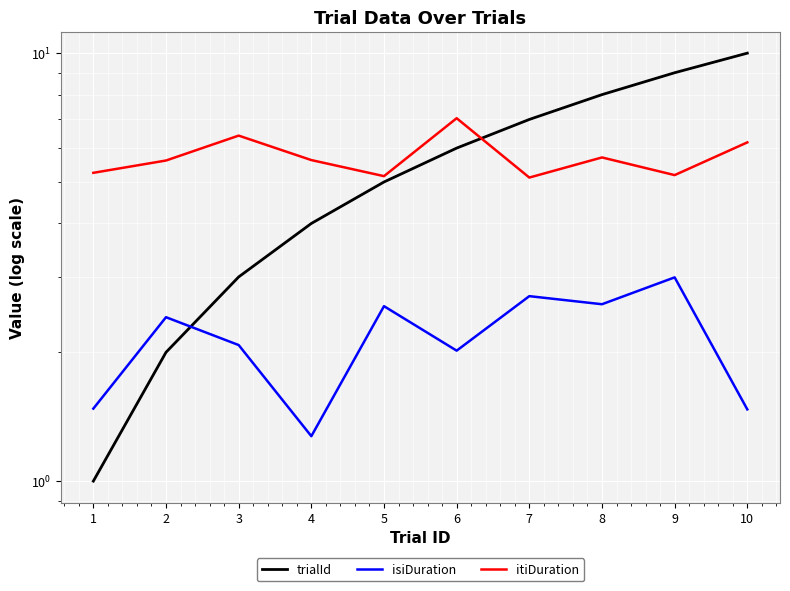

What is the value of the itiDuration point at the 3rd from the left?

6.4